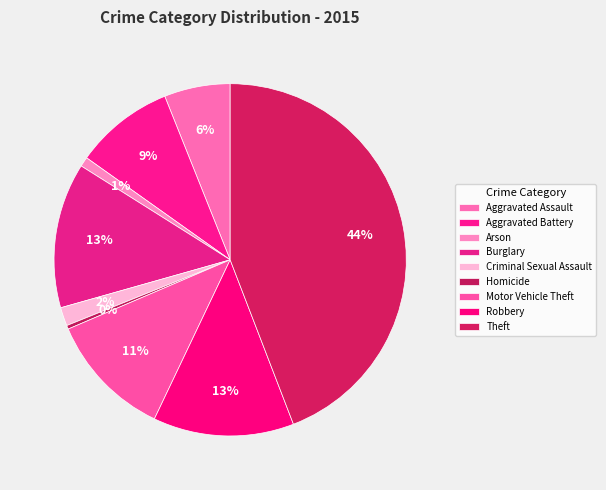

Count the number of slices in the pie.

9